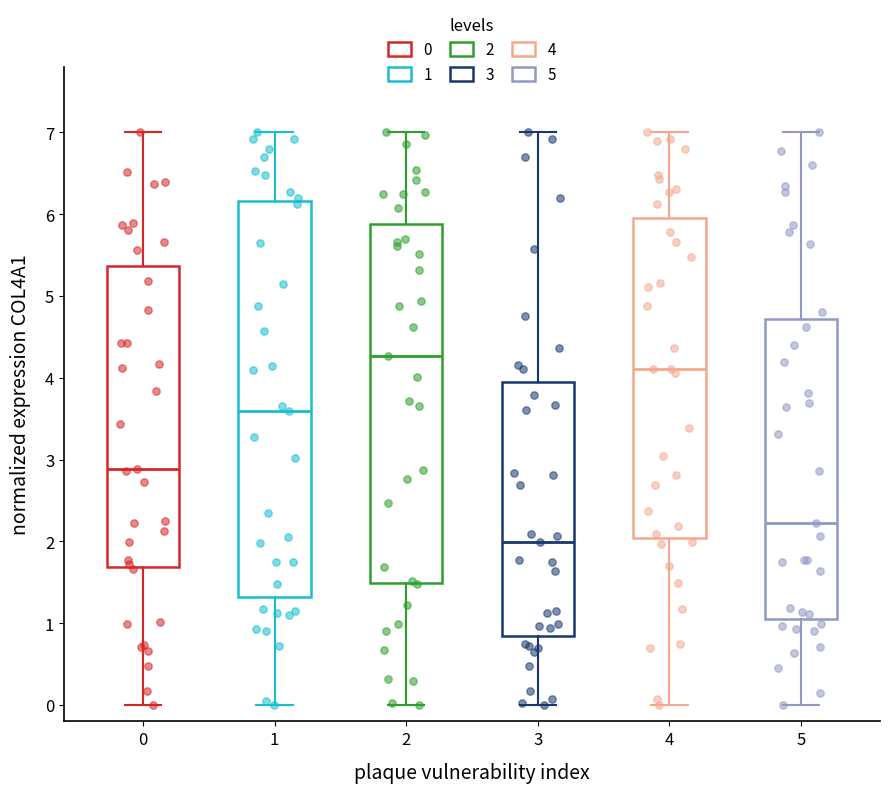

Which box's median line is the lowest?

3